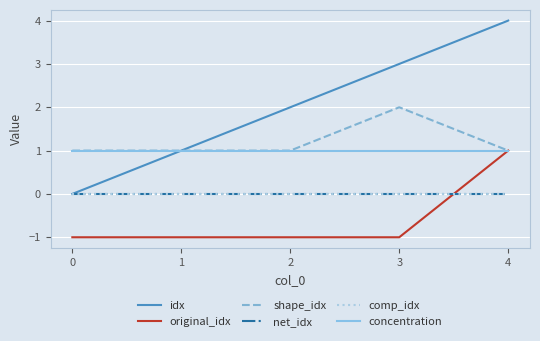

How many series are shown in this chart?

6